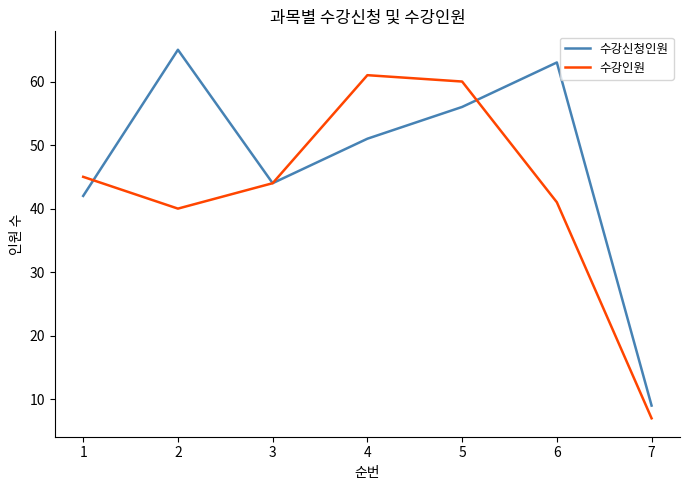

What is the average value of the 수강인원 series?

43